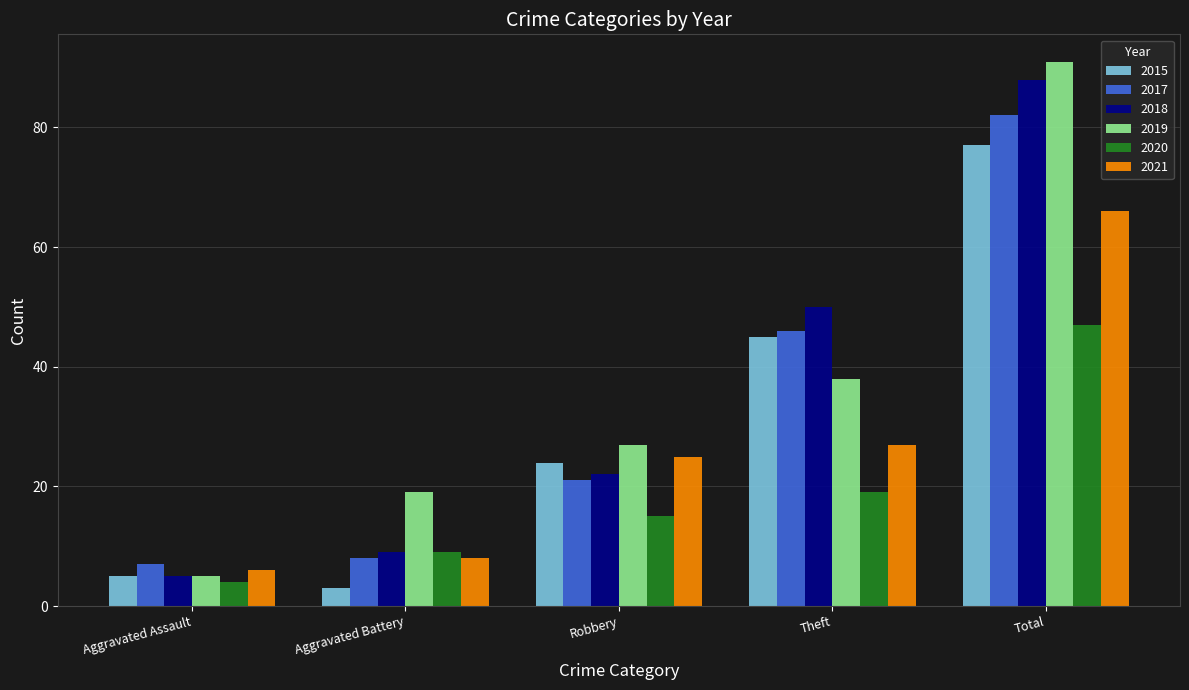

What is the approximate value of 2020 at Theft?

19